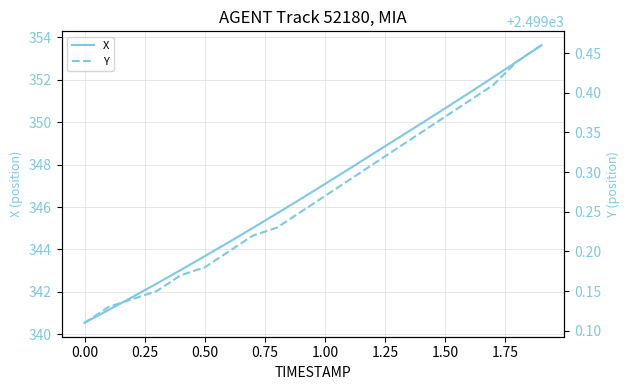

Does the chart have visible grid lines?

Yes